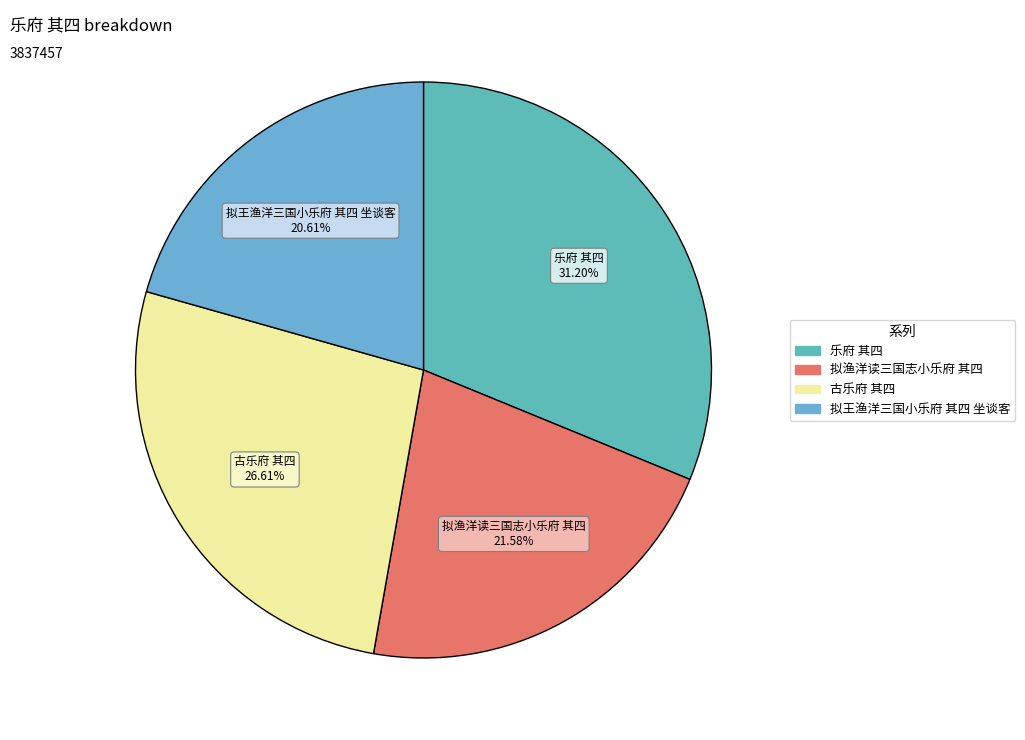

Does any single category account for the majority?

No